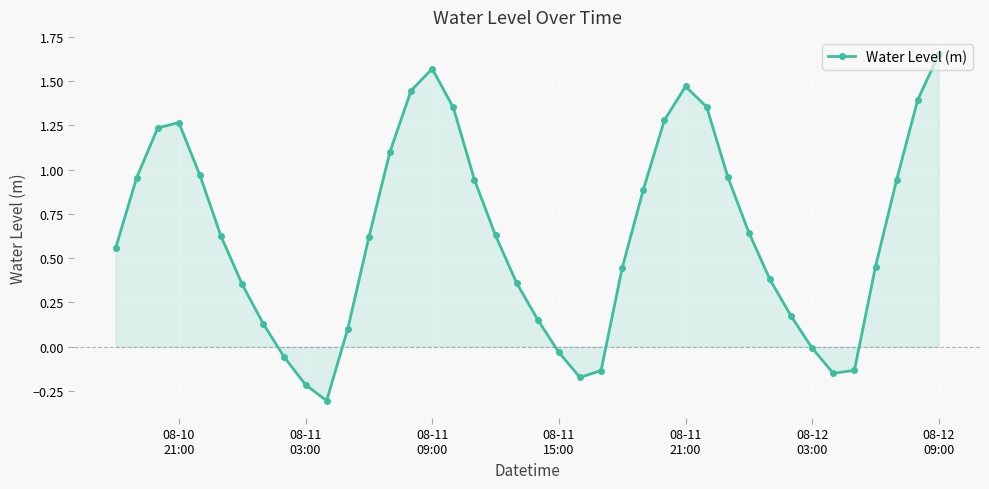

True or false: the data has more than 2 interior local peaks.

True